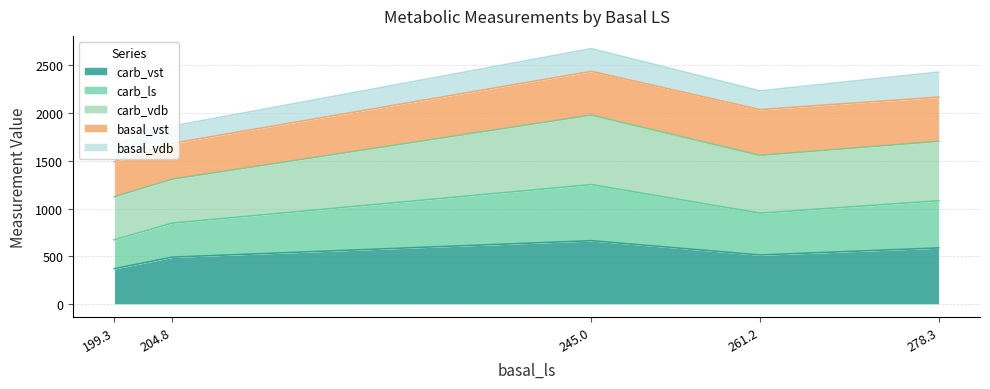

What is the smallest value displayed?

371.7